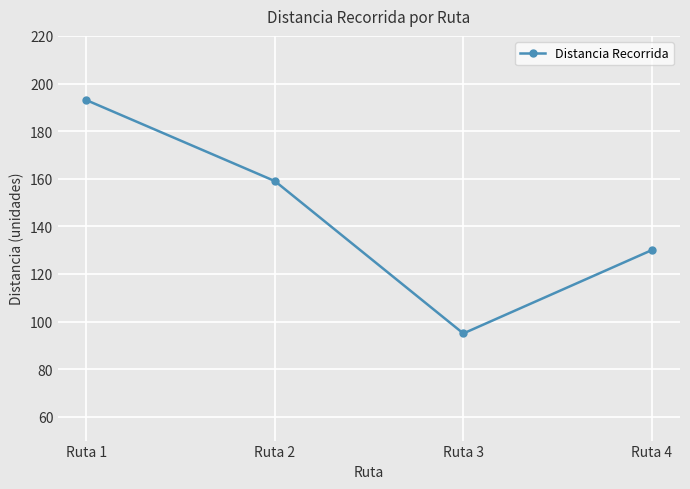

What is the ratio of the value at Ruta 4 to the value at Ruta 1?

0.7